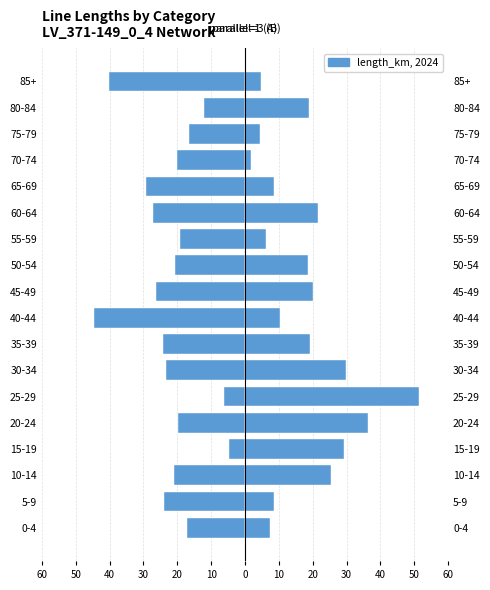

The value of parallel=1 (left) at 55-59 is -5.1. True or false?

False